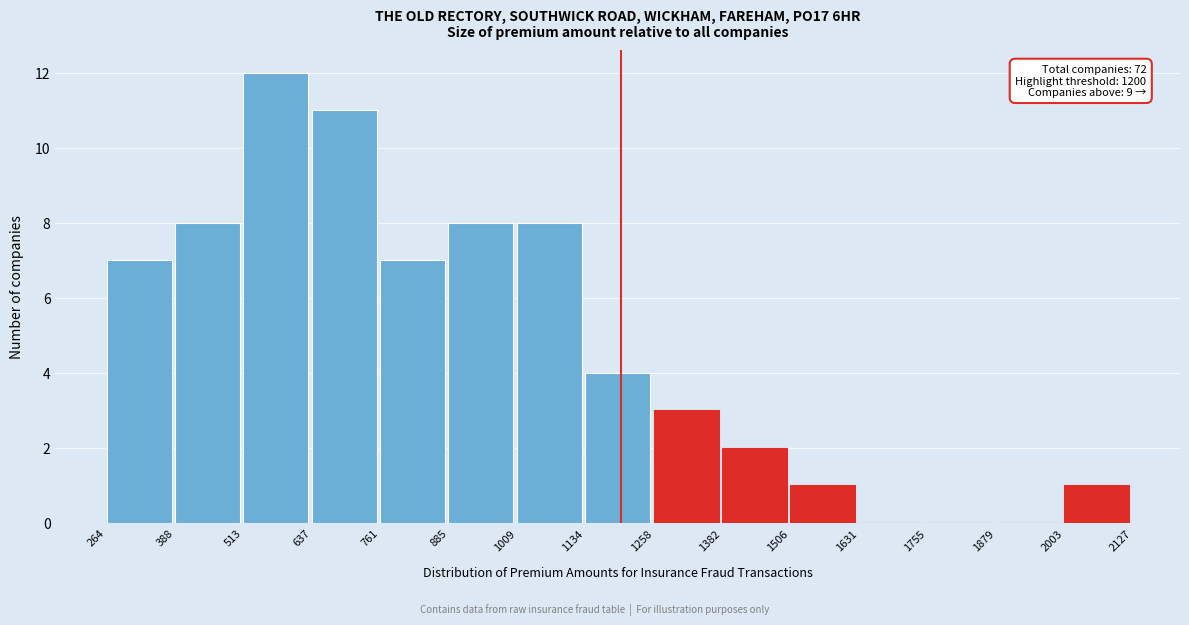

Over which range of the x-axis is the bar tallest?

513 to 637